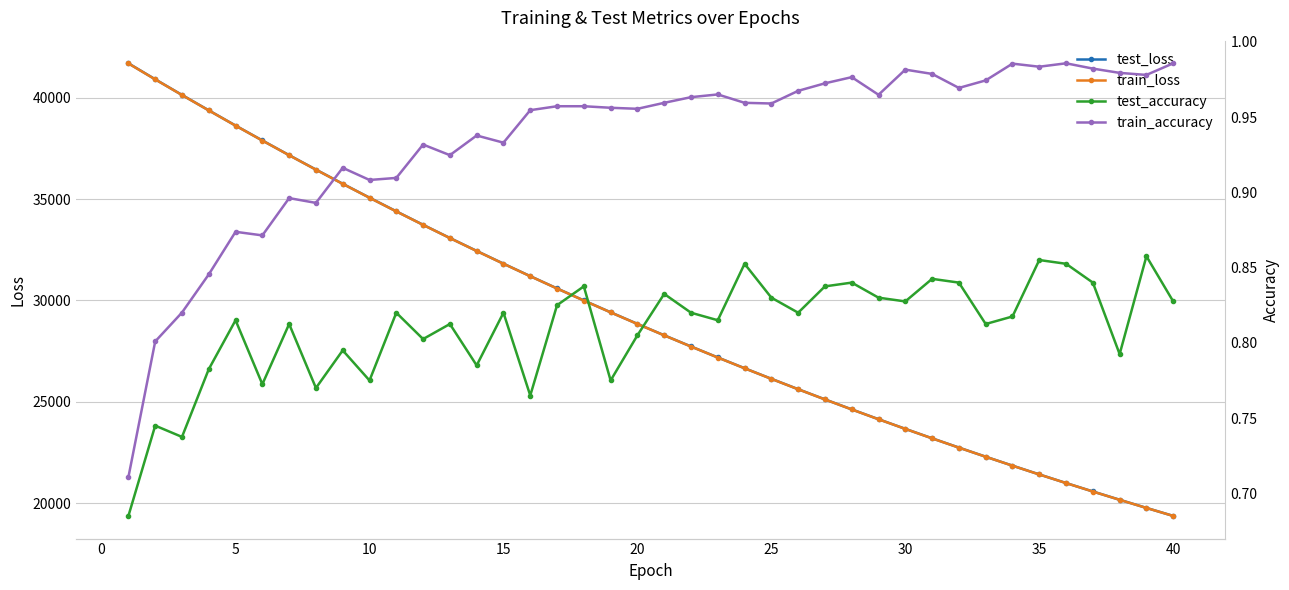

True or false: train_accuracy and test_accuracy intersect in this chart.

False